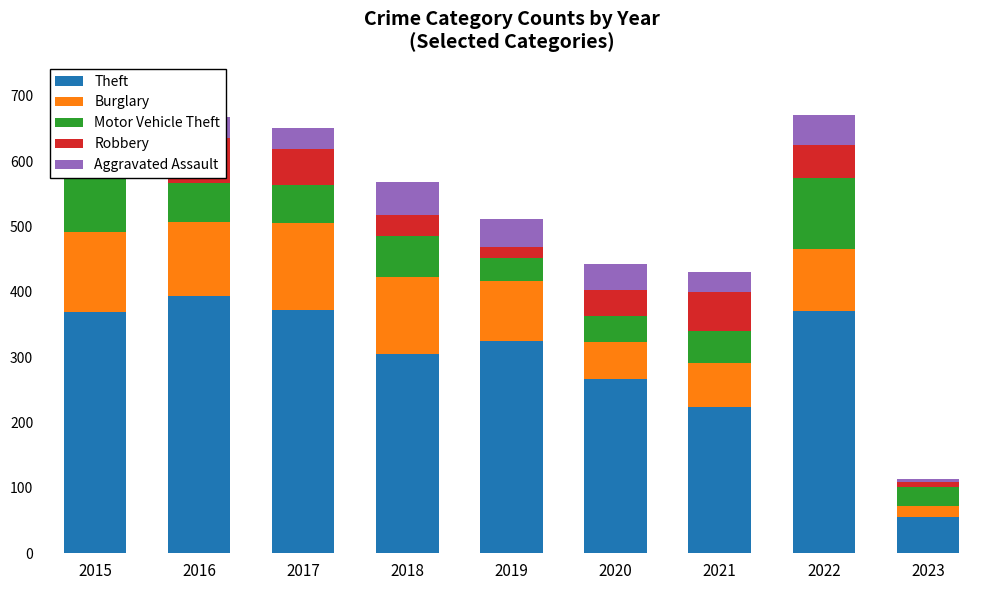

At 2017, list the series in order from smallest to largest.

Aggravated Assault, Robbery, Motor Vehicle Theft, Burglary, Theft